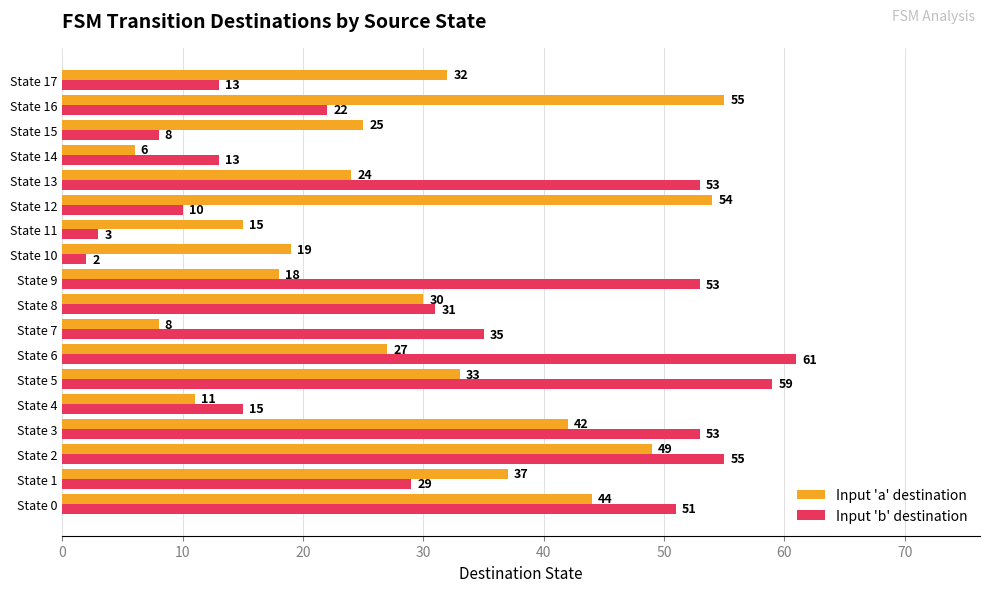

What is the sum of all Input 'b' destination values?

566